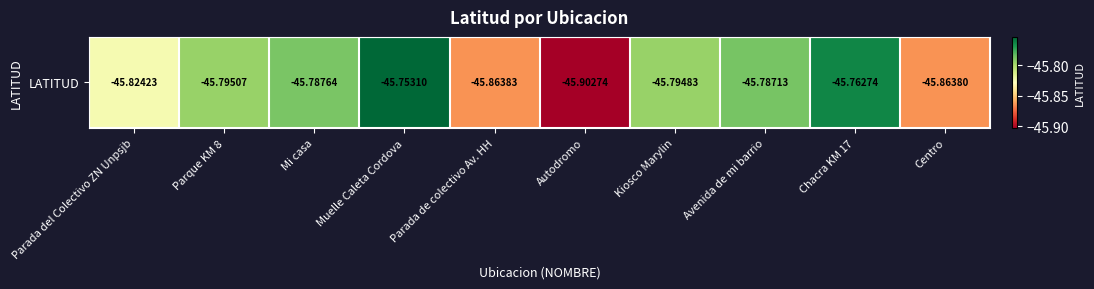

True or false: the data shows -73.5 at Centro.

False